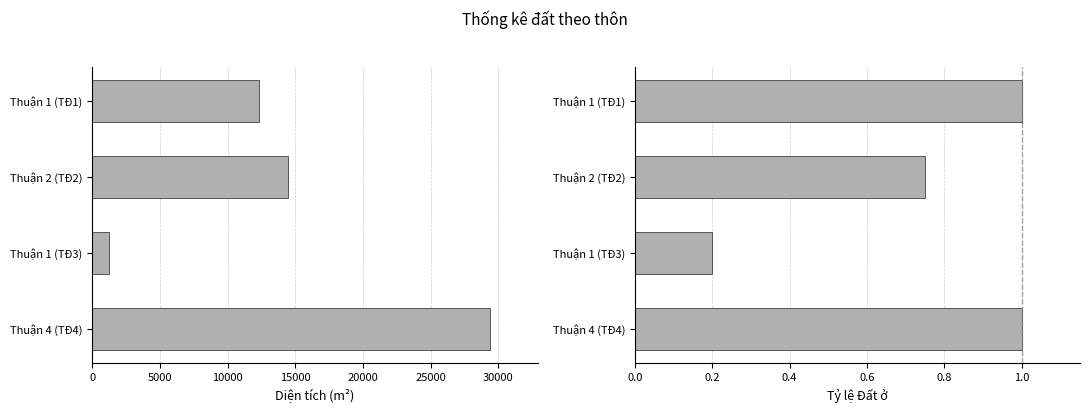

What is the sum of all Diện tích values?

57348.8